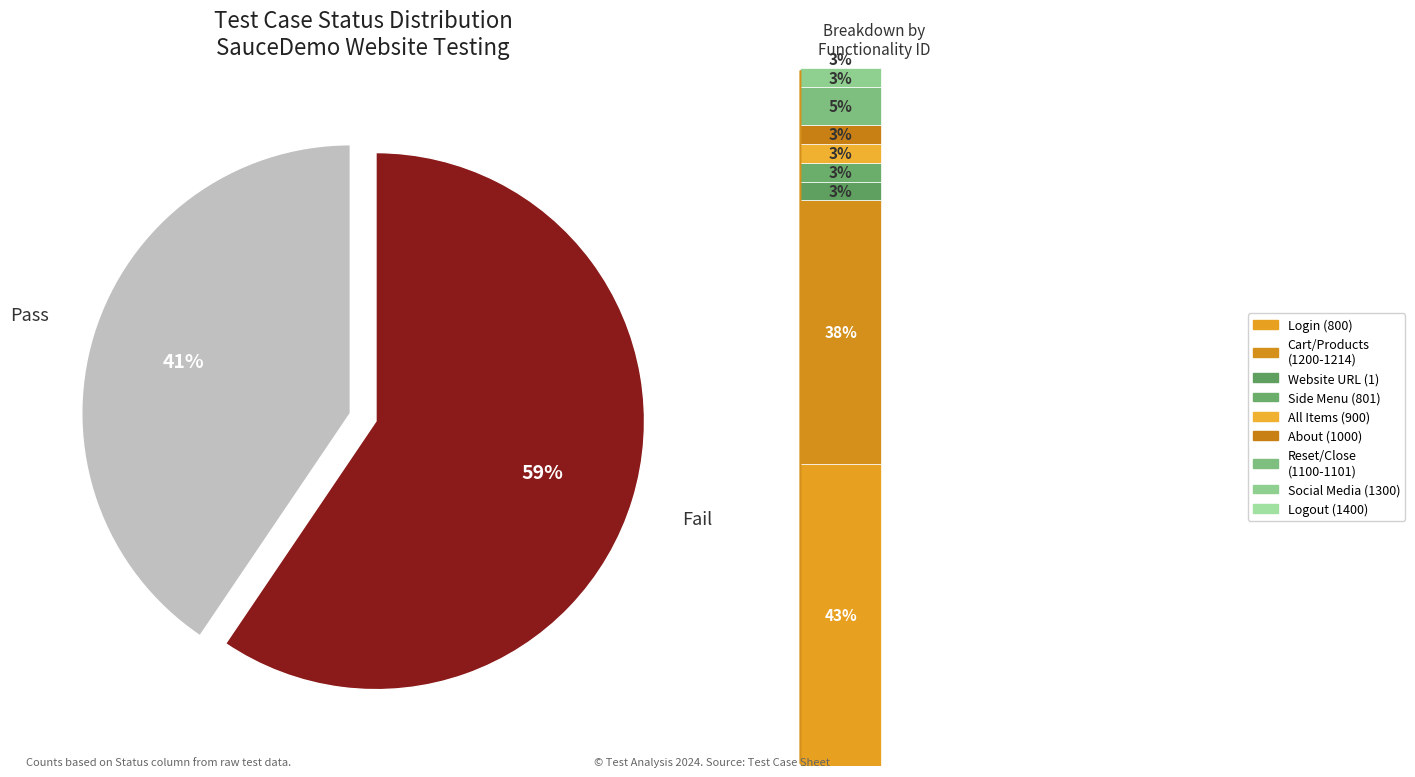

To the nearest percent, what portion does Pass represent?

41%